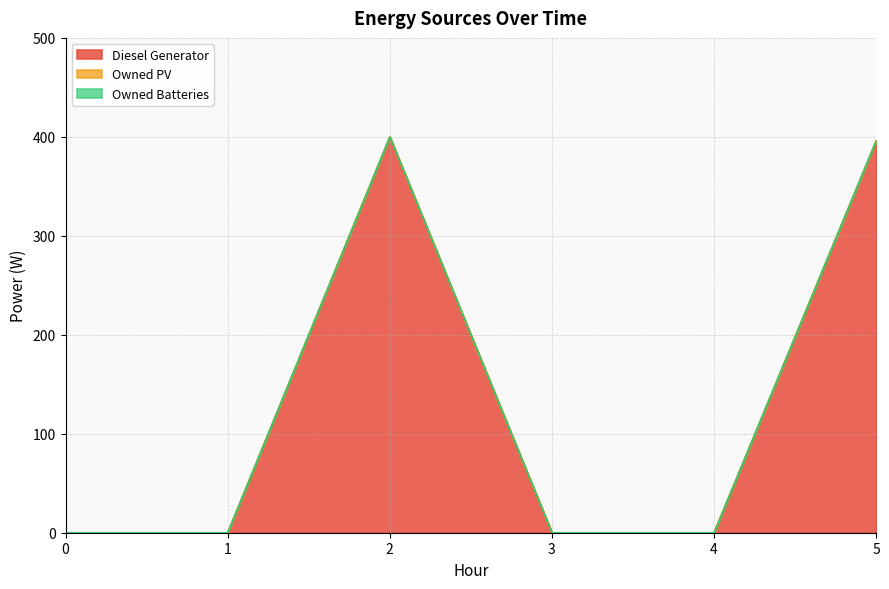

Which series changed the most between 2 and 4?

Diesel Generator